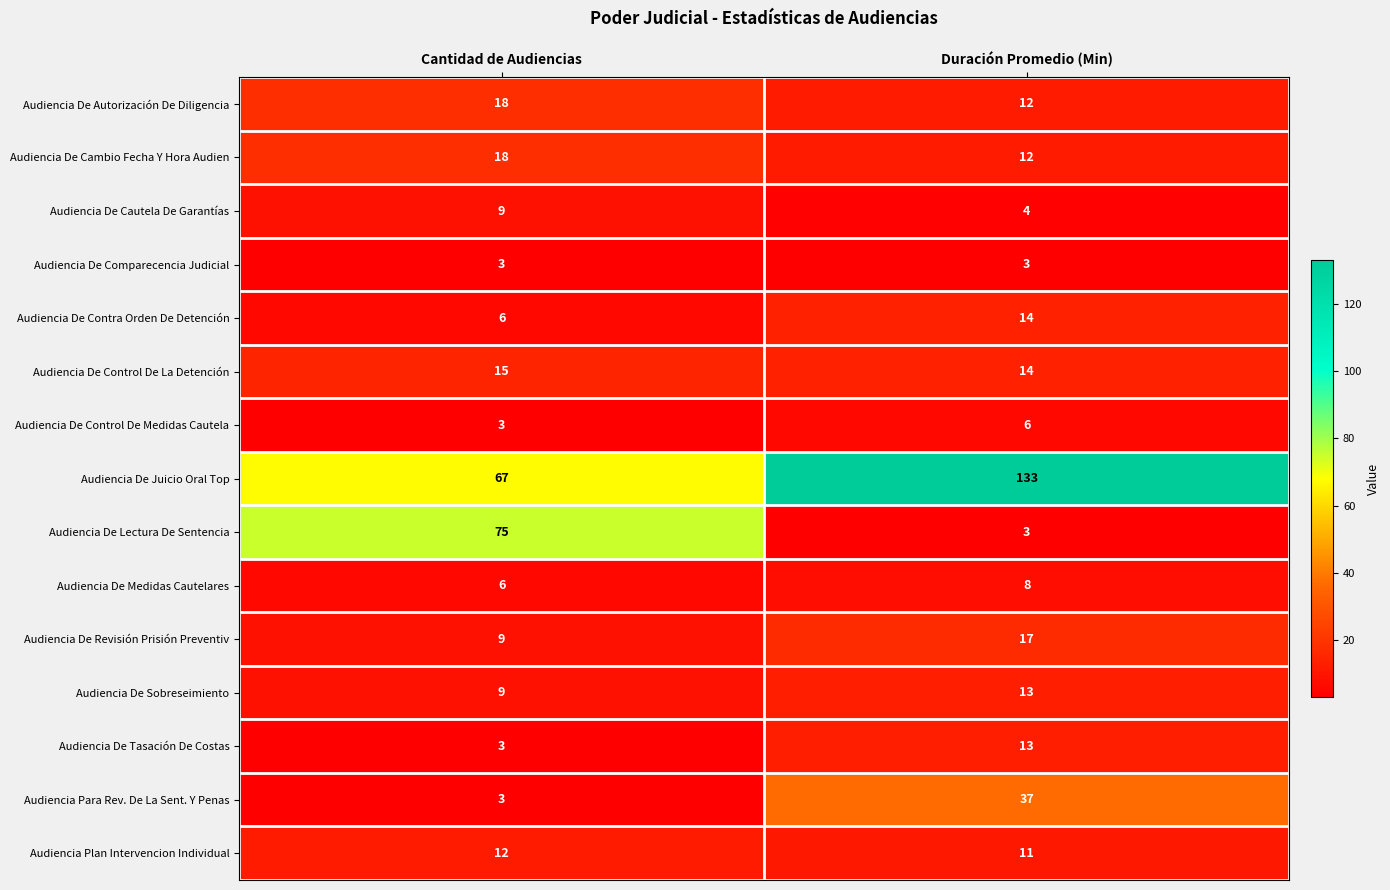

Rank the categories by Audiencia De Control De La Detención value from highest to lowest.

Cantidad de Audiencias, Duración Promedio (Min)